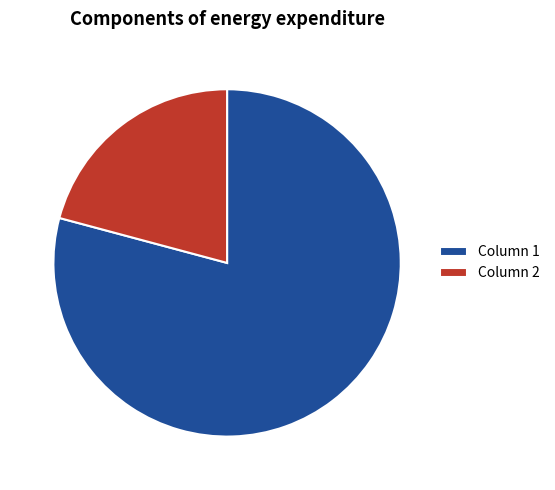

Rank the categories by value from highest to lowest.

Column 1, Column 2